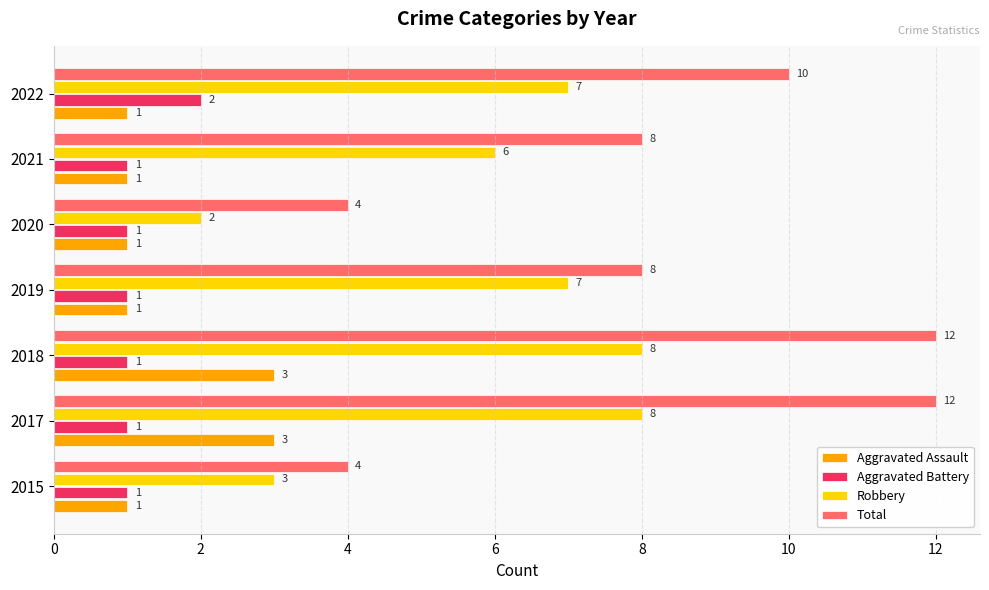

Count the Robbery values in the range 3 to 8.

6